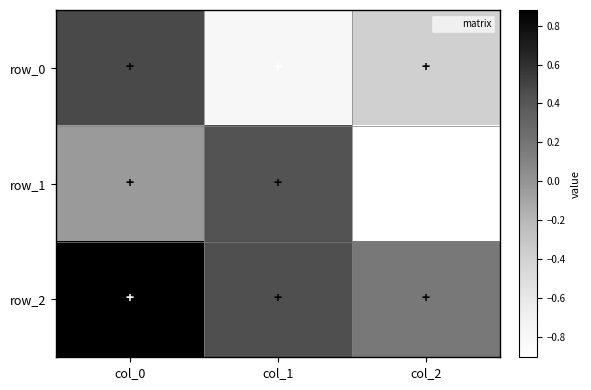

True or false: row_0 has a value of 0.5 at col_0.

True